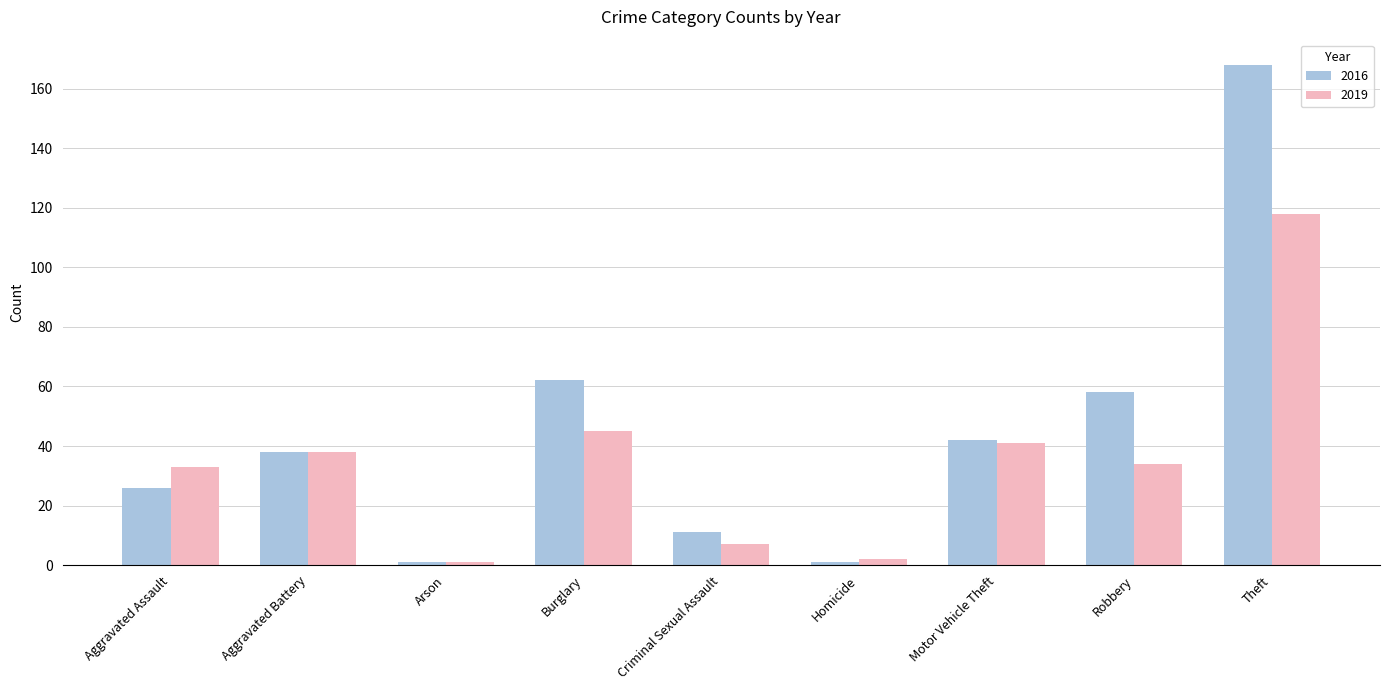

Does the chart contain any negative values?

No